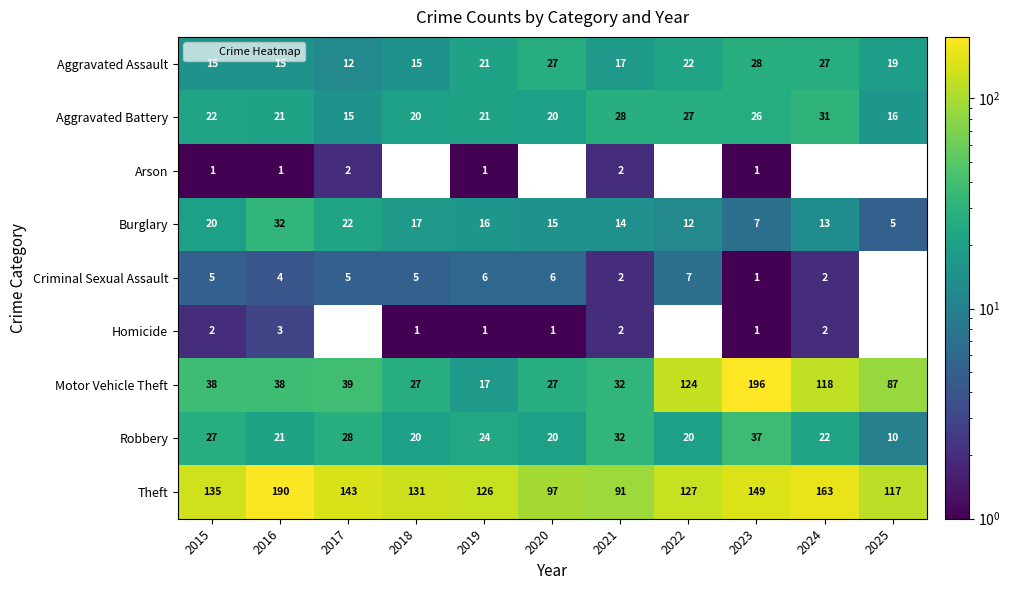

At which label does Burglary first exceed 15?

2015